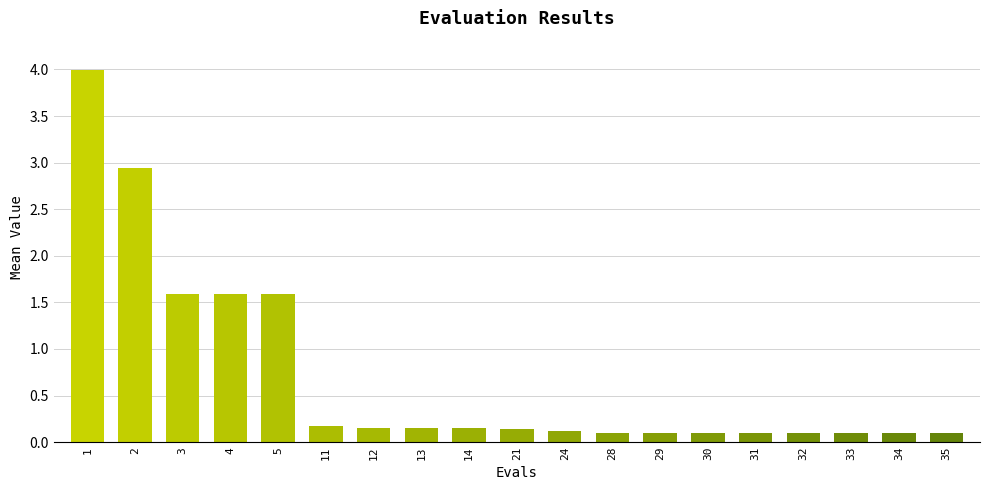

What is the difference between the maximum and minimum values?

3.9